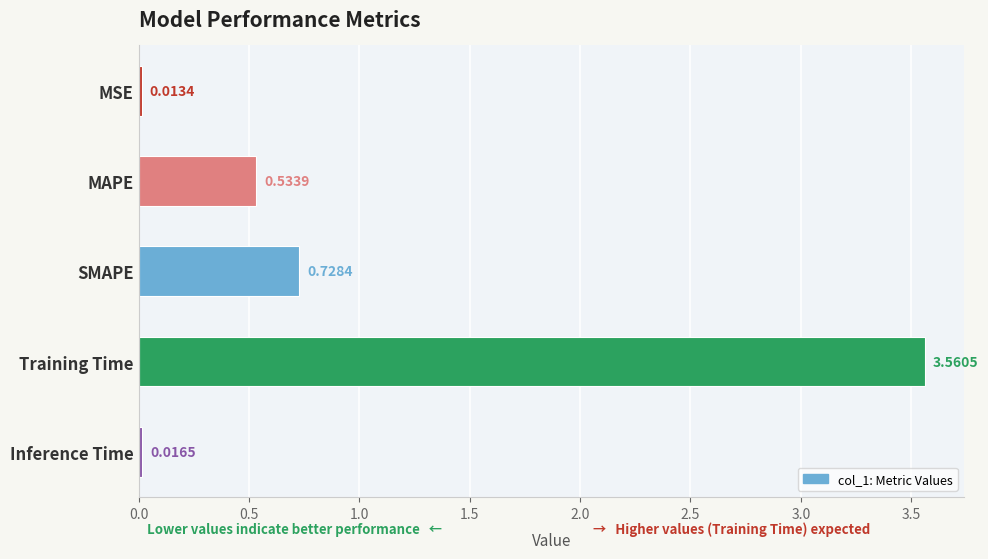

What is the label of the 2nd bar from the bottom?

Training Time